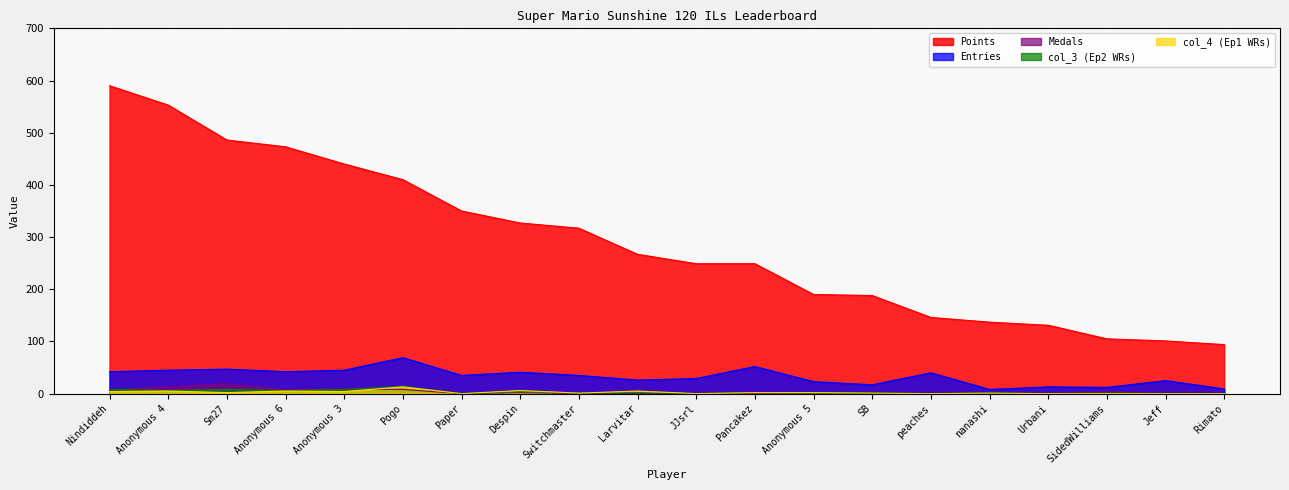

Is the value of Entries at Anonymous 5 greater than the value of col_3 at peaches?

Yes